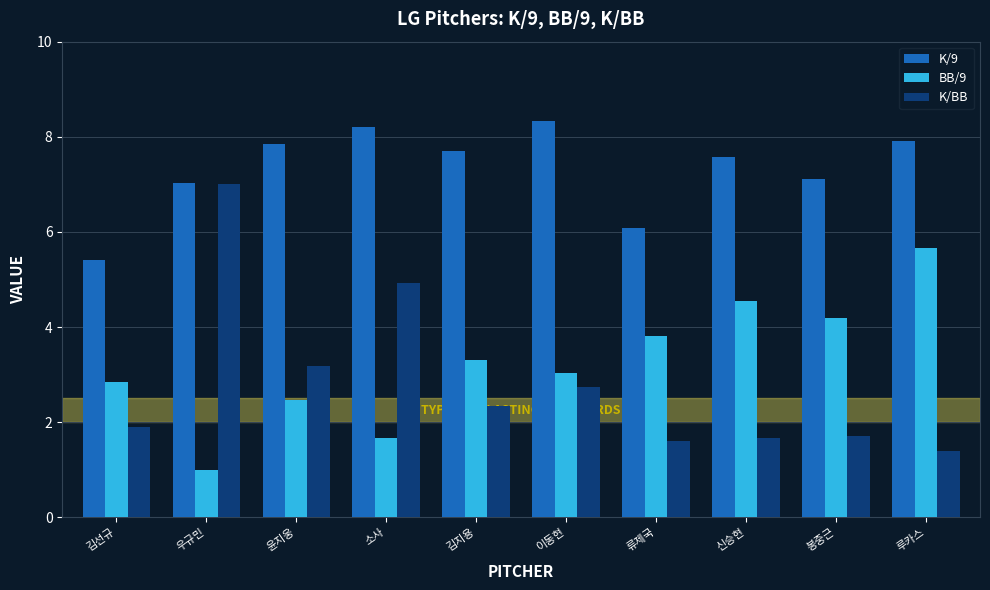

What is the difference between the maximum and minimum values in the K/BB series?

5.6